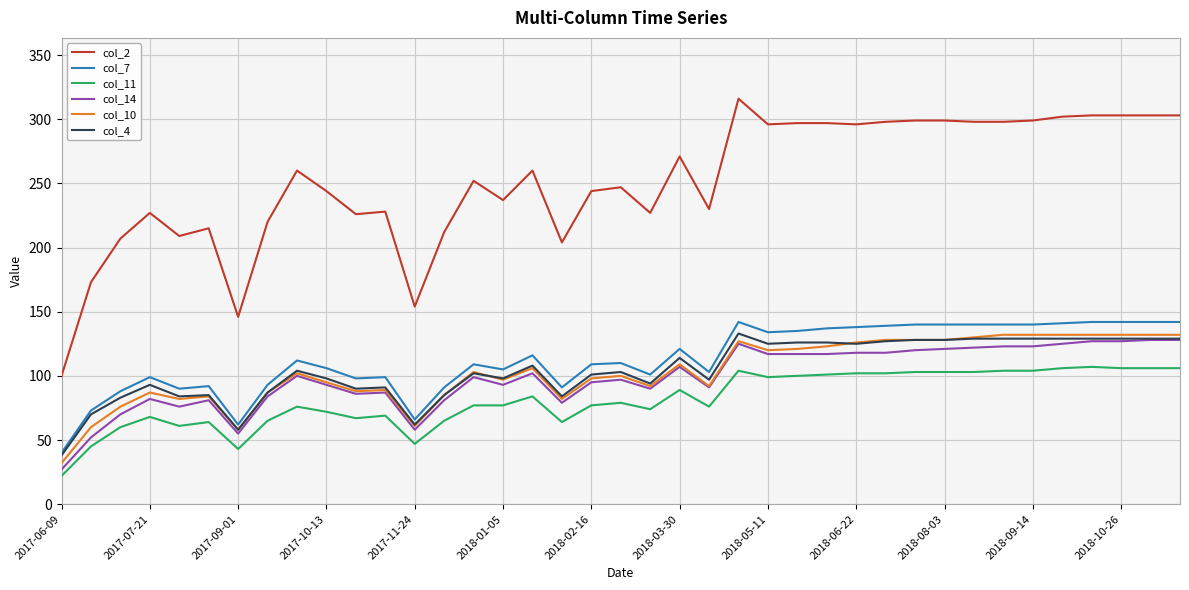

What is the average value of the col_10 series?

103